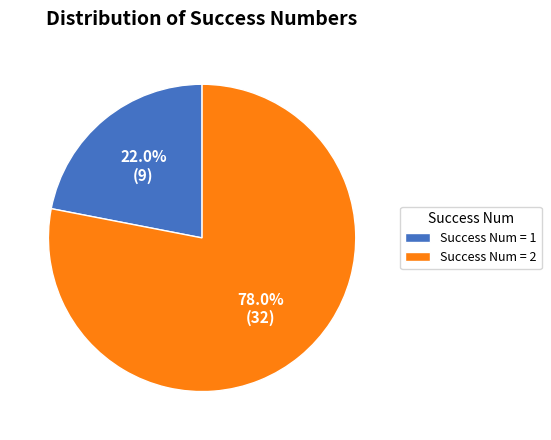

To the nearest percent, what is the difference between the largest and smallest slice percentages?

56%